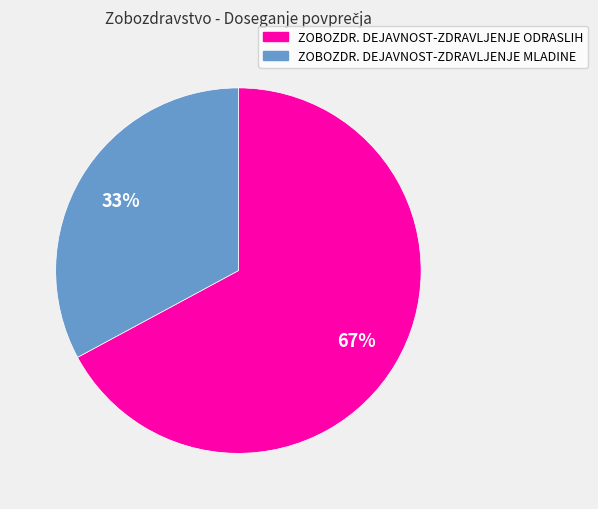

To the nearest percent, what is the difference between the largest and smallest slice percentages?

34%